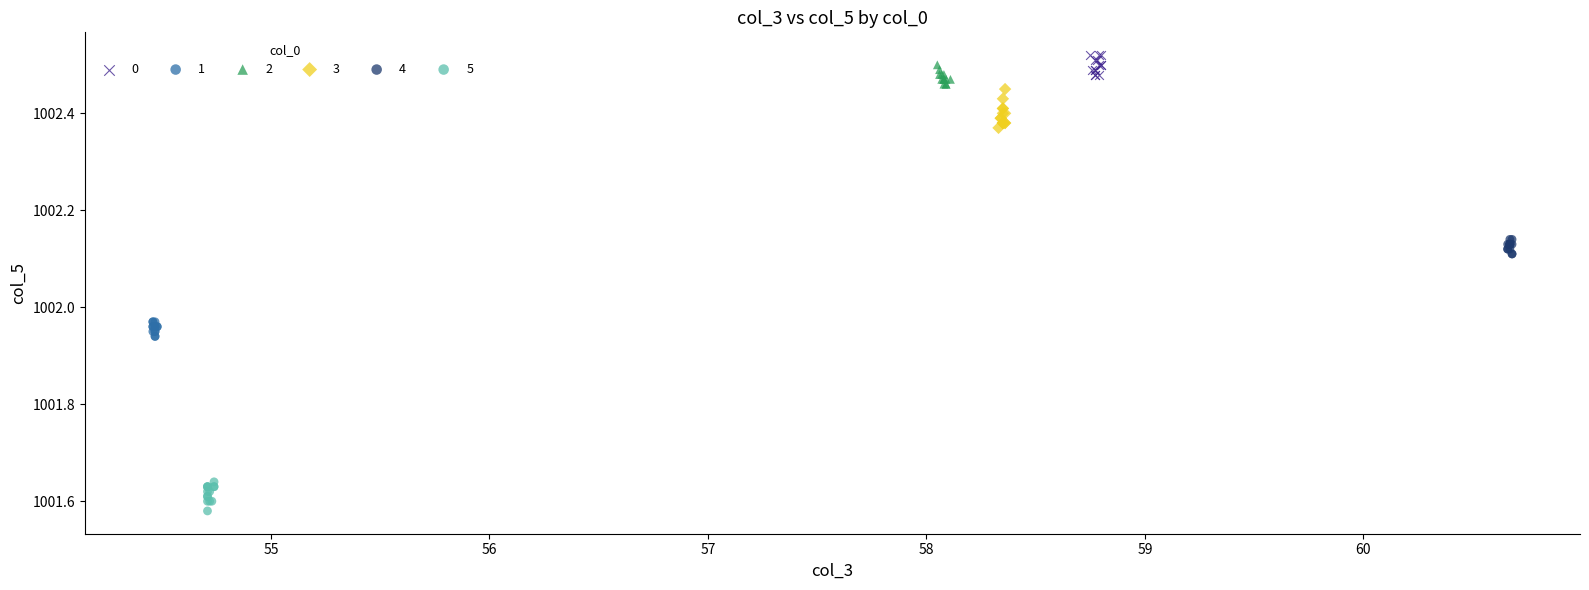

Which series reaches the minimum Y coordinate?

5